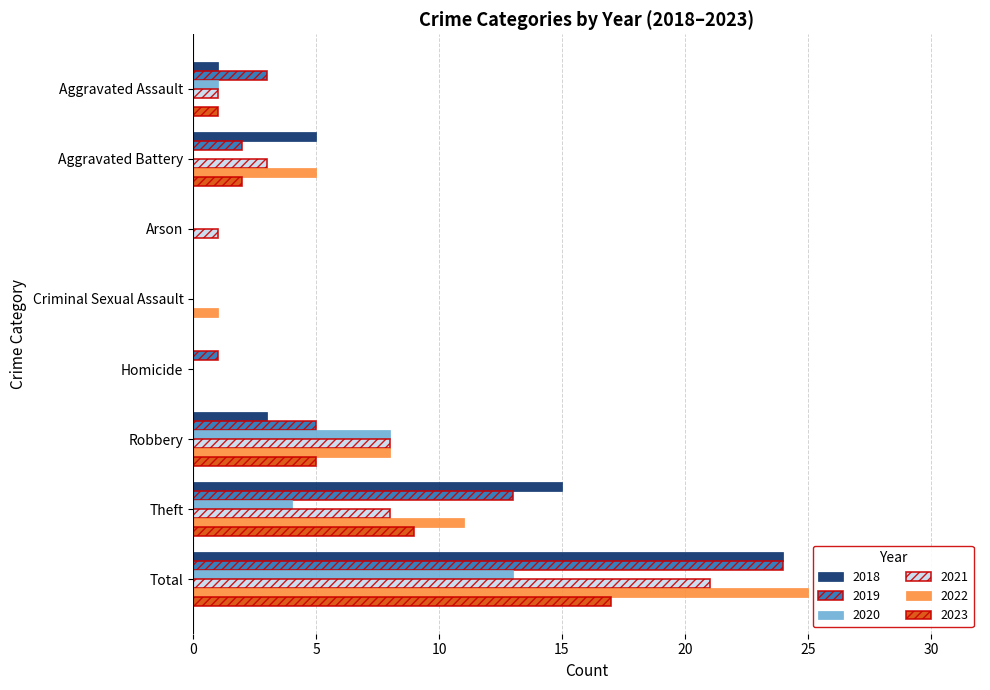

What is the difference between the 2018 values at Robbery and Aggravated Assault?

2